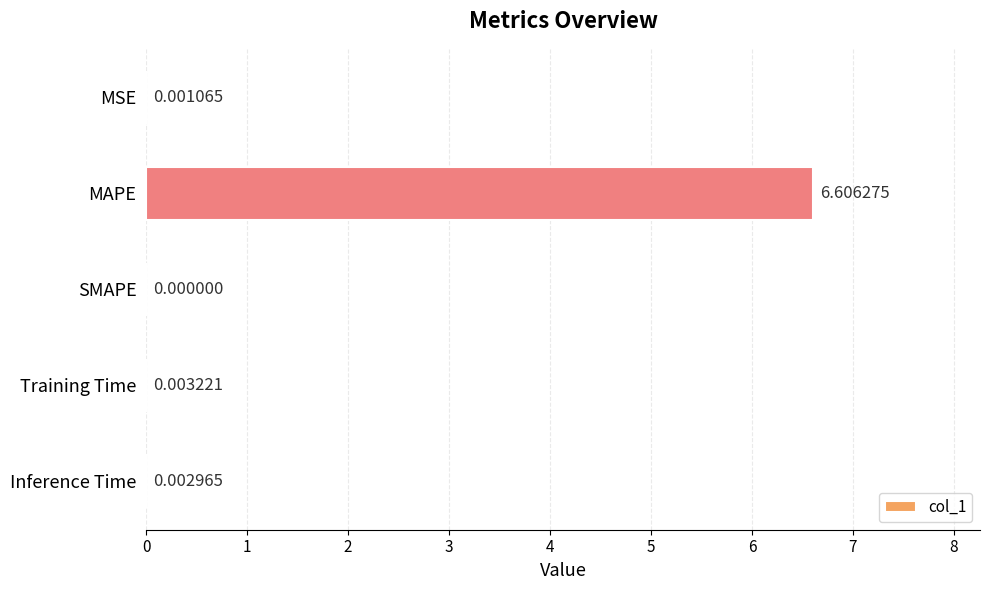

At which category does the chart reach its peak across all series?

MAPE